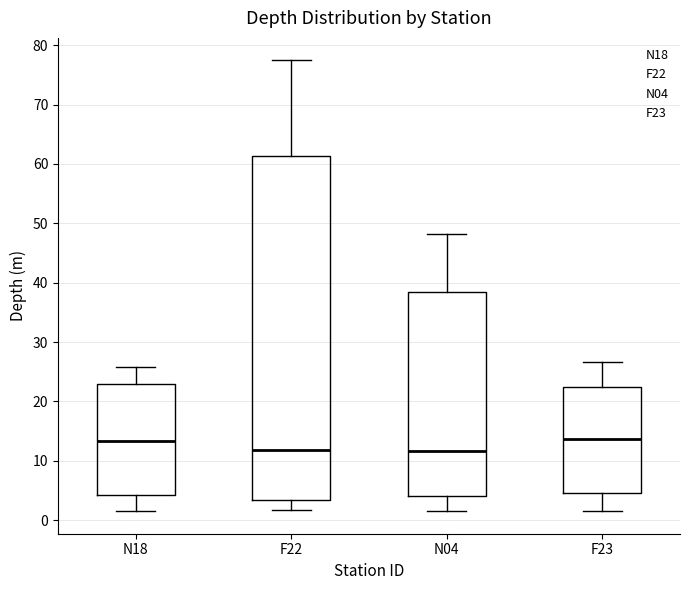

Reading left to right, read every box against the y-axis: the position of its median line, the range the box covers, and the ends of its whiskers. The values are not printed on the chart, so give them approximately, as read against the axis.

N18: median 13, box 4 to 23, whiskers 2 to 26
F22: median 12, box 3 to 61, whiskers 2 to 77
N04: median 12, box 4 to 38, whiskers 2 to 48
F23: median 14, box 5 to 22, whiskers 2 to 27